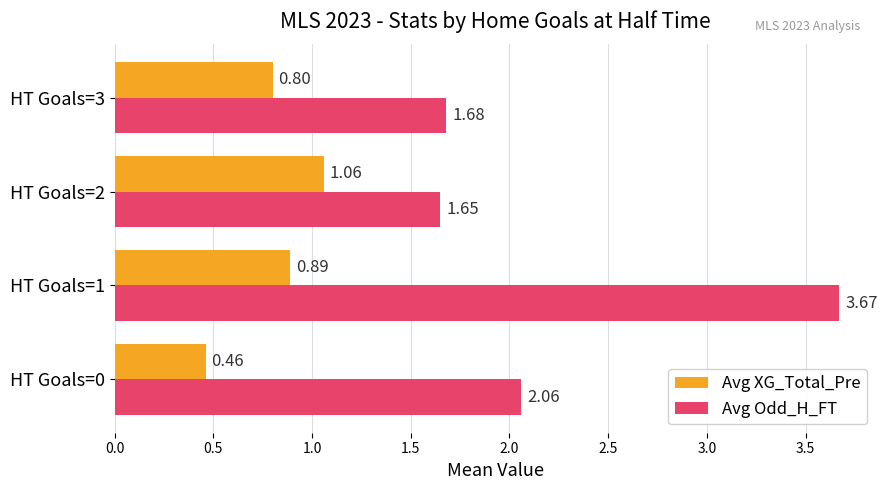

What is the difference between the maximum and minimum values in the Avg Odd_H_FT series?

2.0